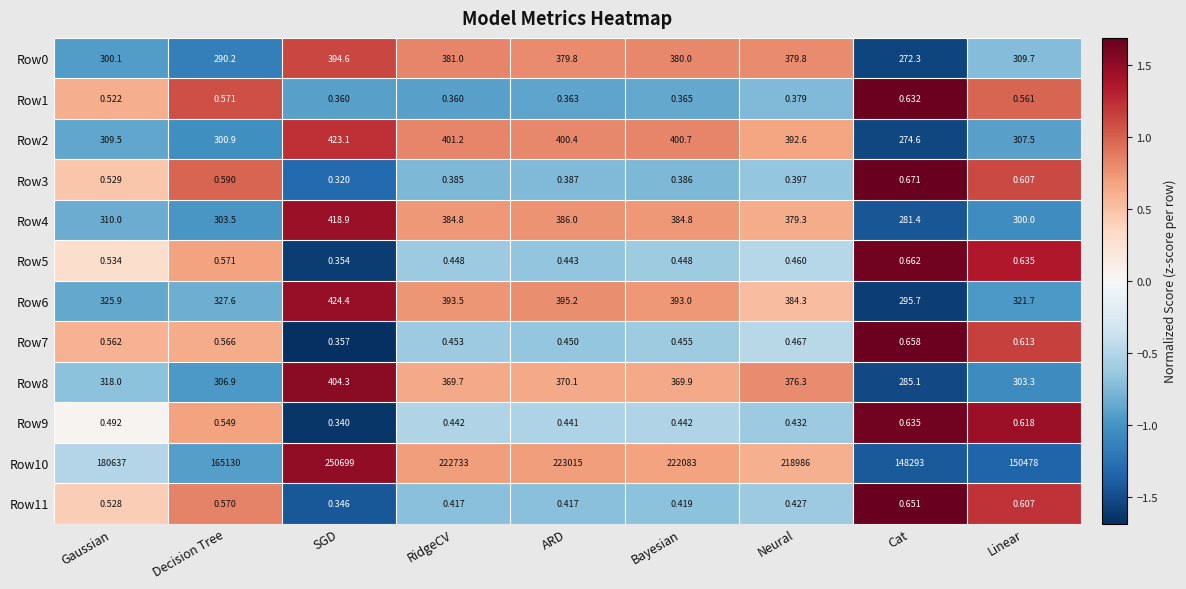

At which label does Row3 reach its minimum?

SGD